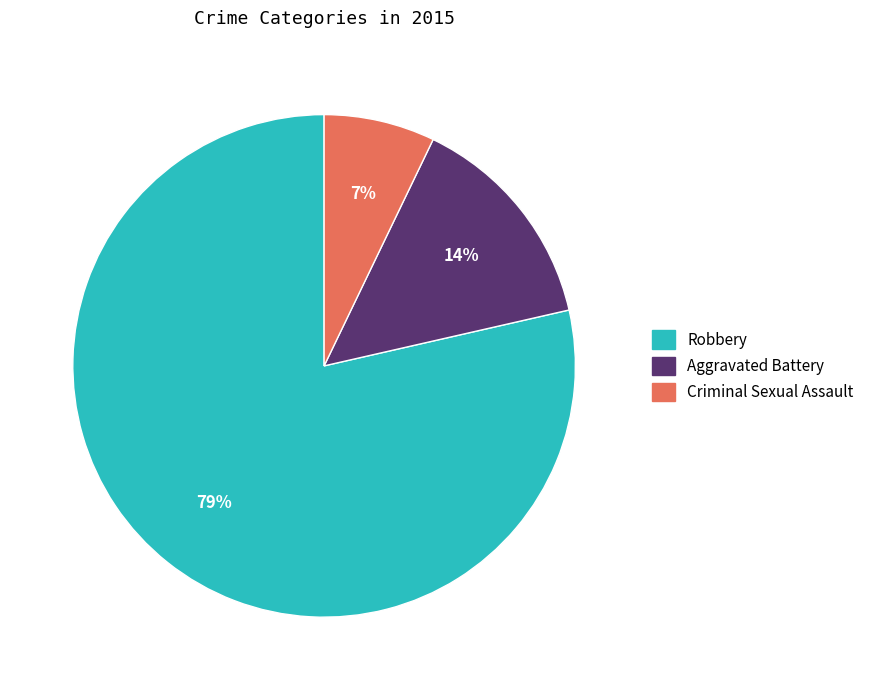

Approximately how many times larger is the value at Criminal Sexual Assault compared to Aggravated Battery?

0.5